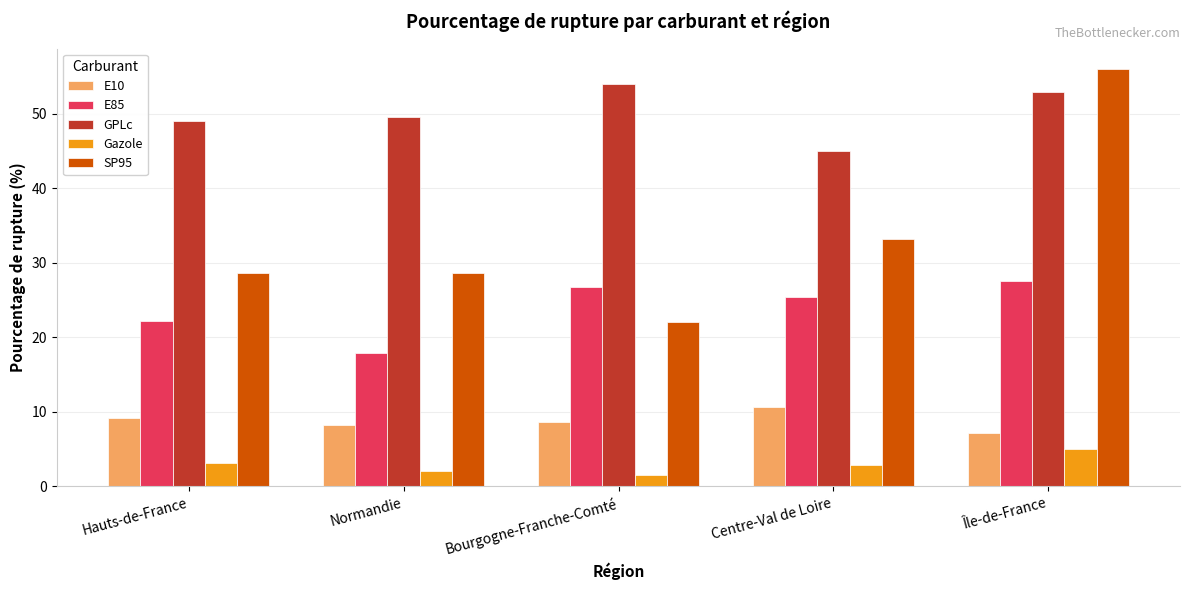

At which label is GPLc closest to 49?

Hauts-de-France